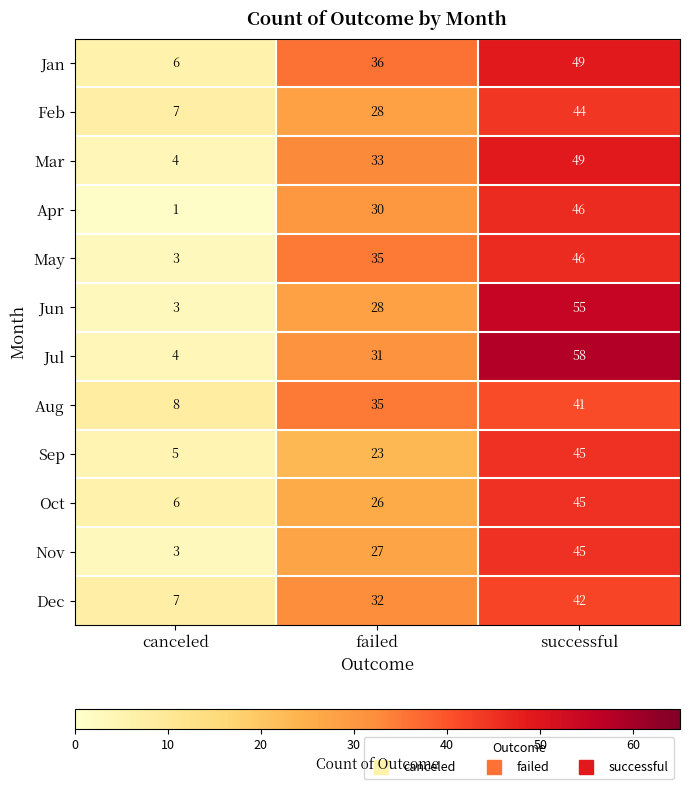

What is the greatest value displayed?

58